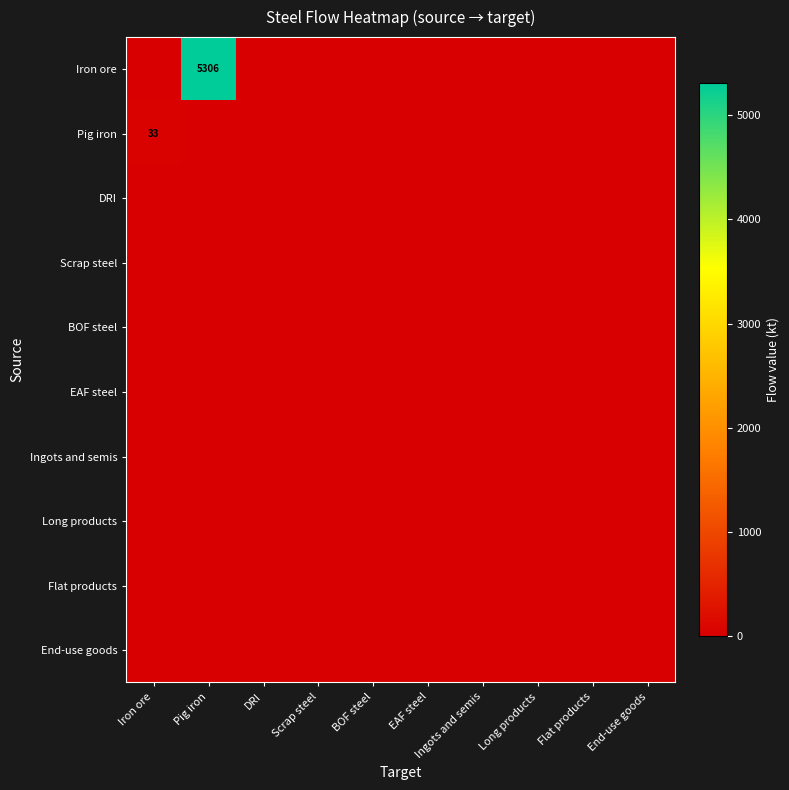

The EAF steel series shows 0.0 at Long products. True or false?

True